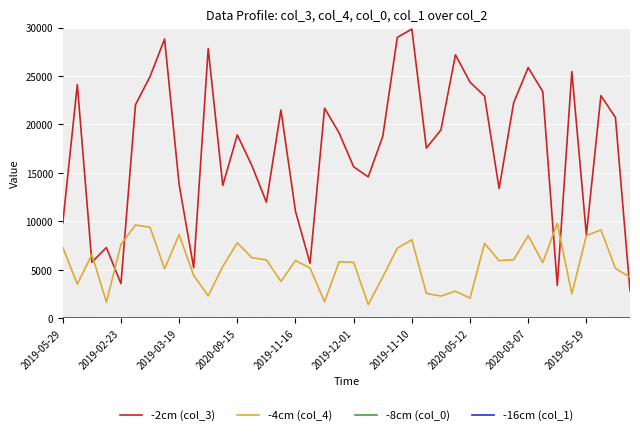

At how many categories does at least one series exceed 20056?

18